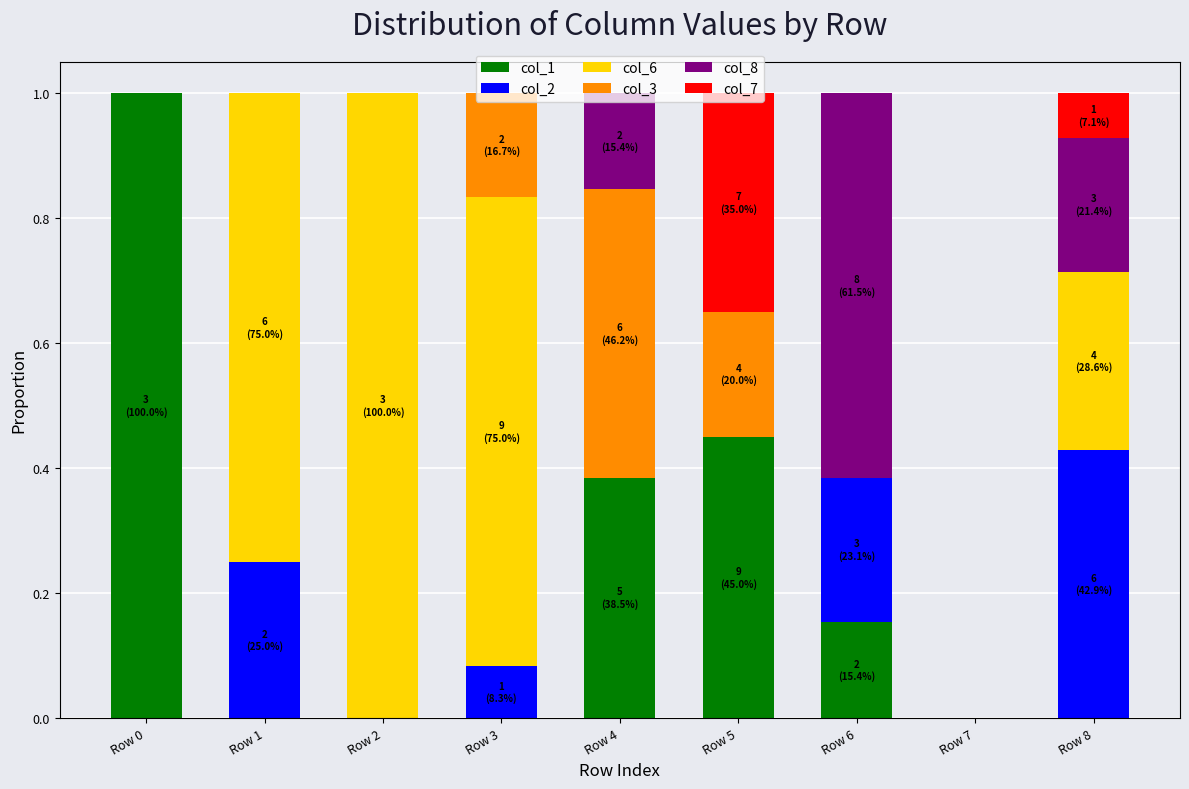

What is the sum of all col_1 values?

2.0